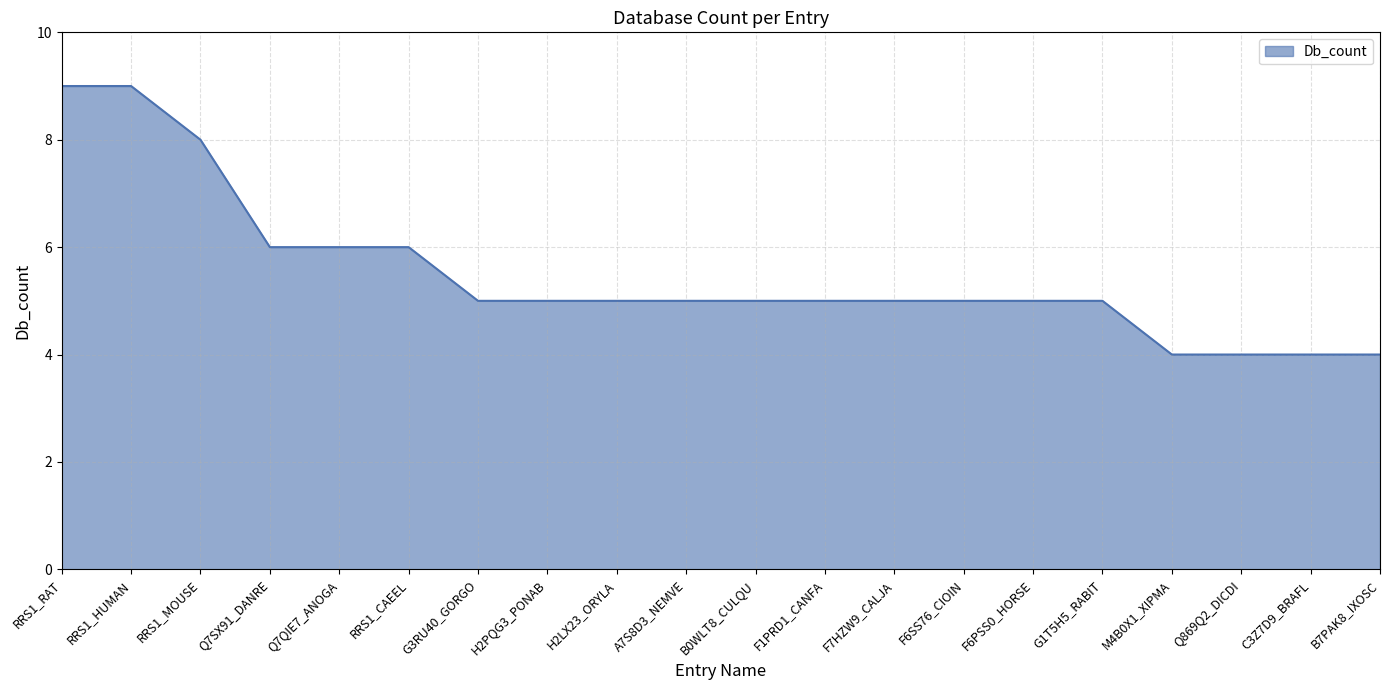

The chart shows a value of 7 at A7S8D3_NEMVE. True or false?

False